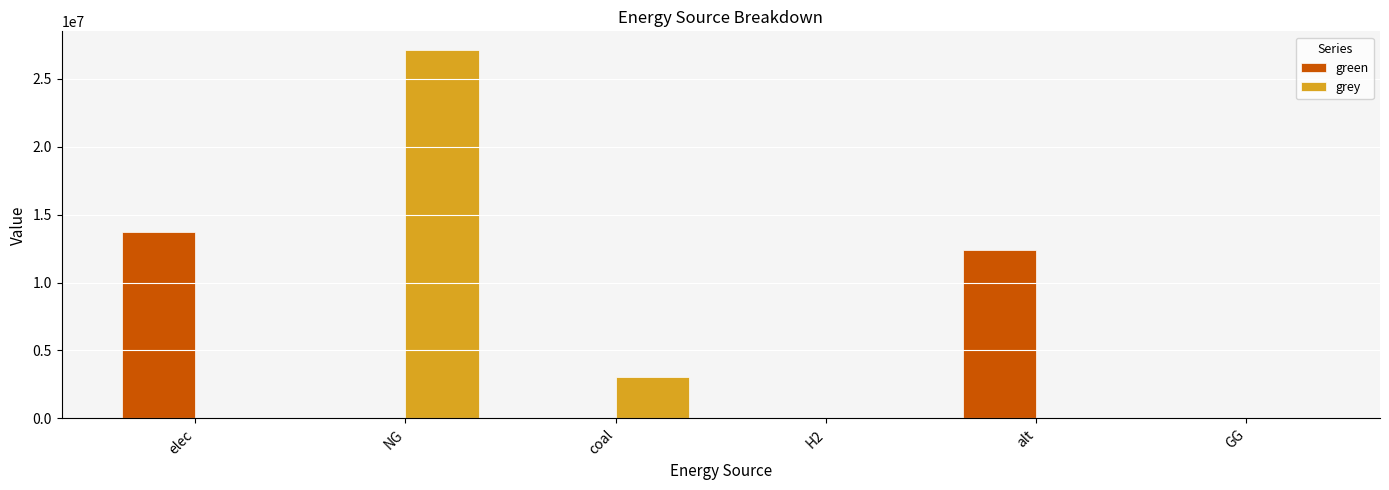

What are all the series names shown in the legend?

green, grey